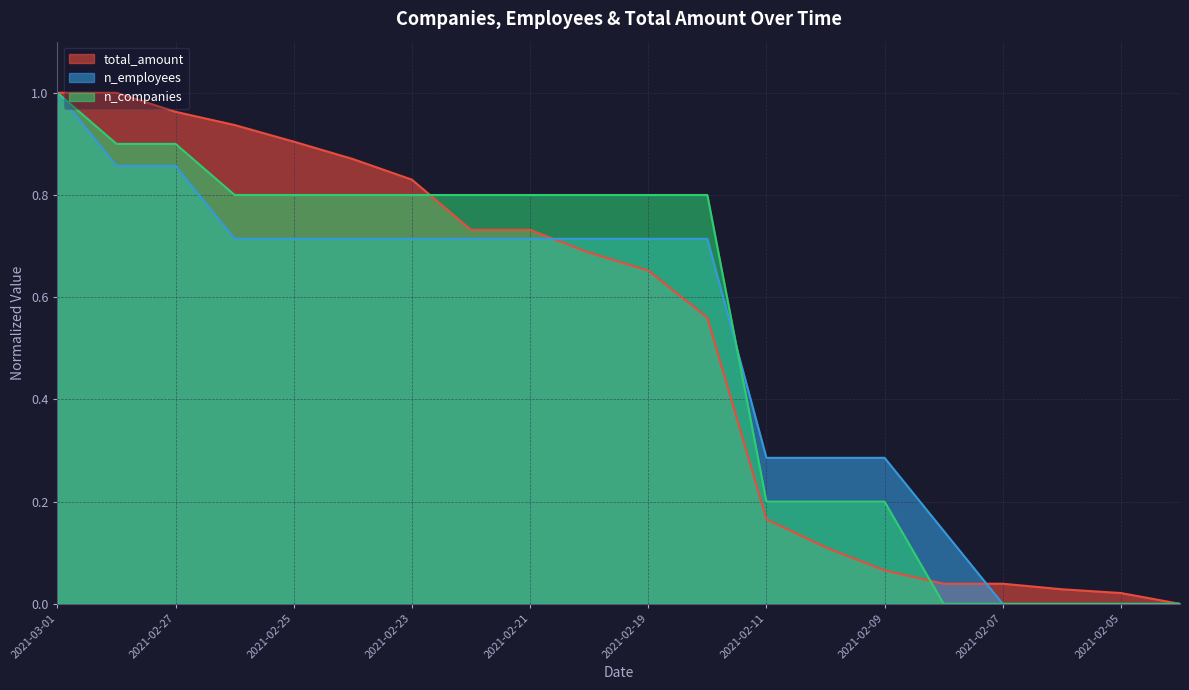

True or false: total_amount has more than 0 points higher than both neighbors.

False